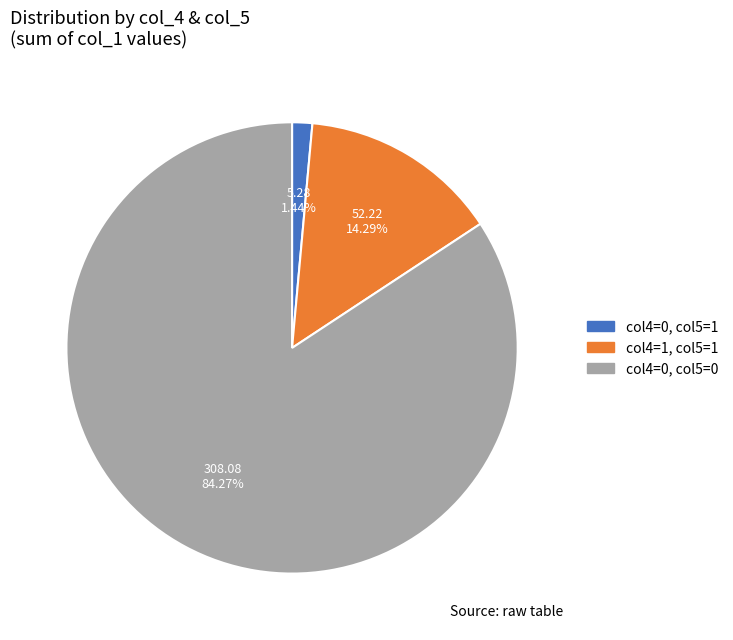

Is there a majority slice in this chart?

Yes